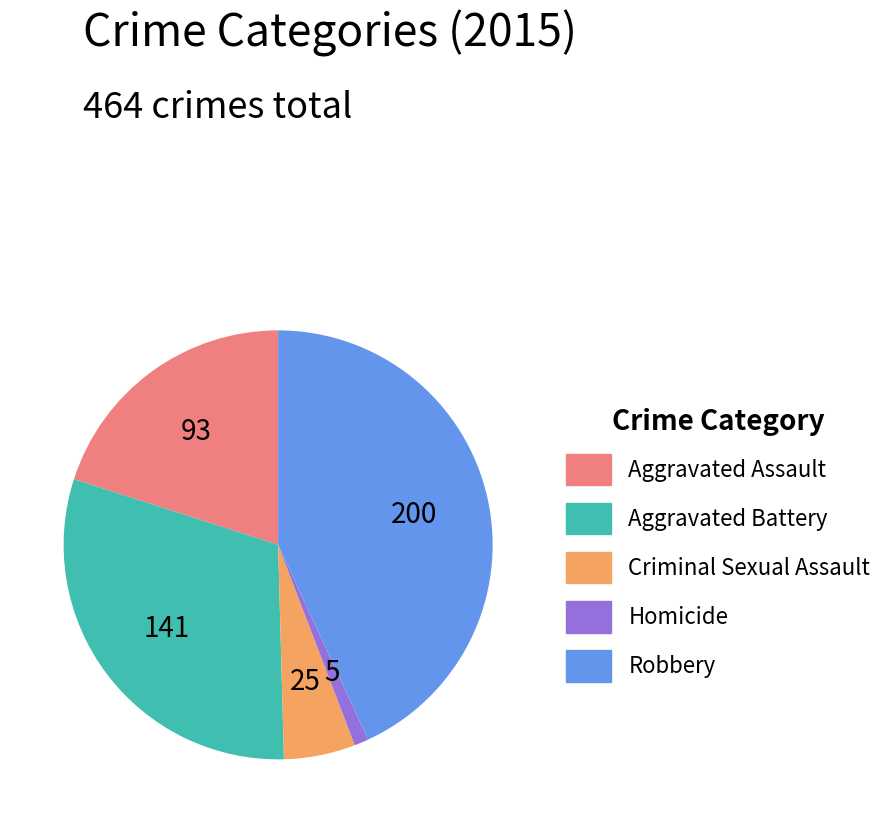

Is Aggravated Battery the majority of the pie?

No